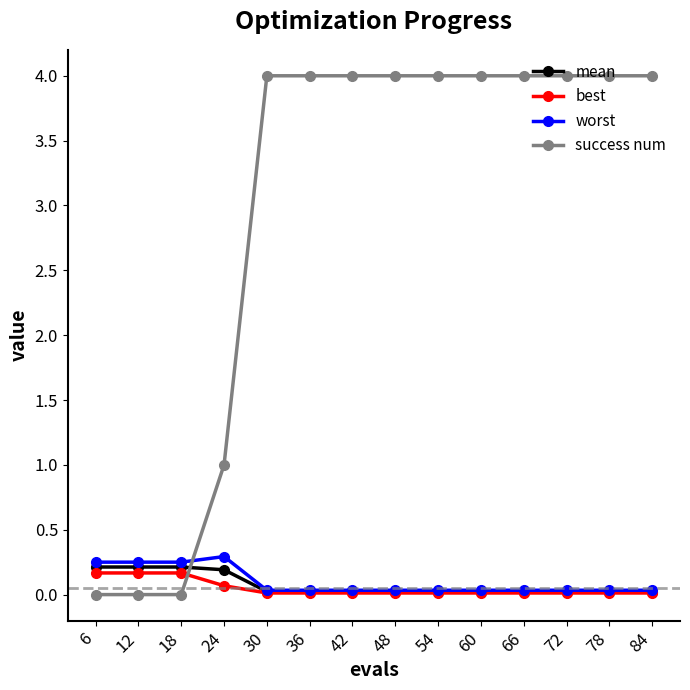

Rank the series at 24 from lowest to highest value.

best, mean, worst, success num